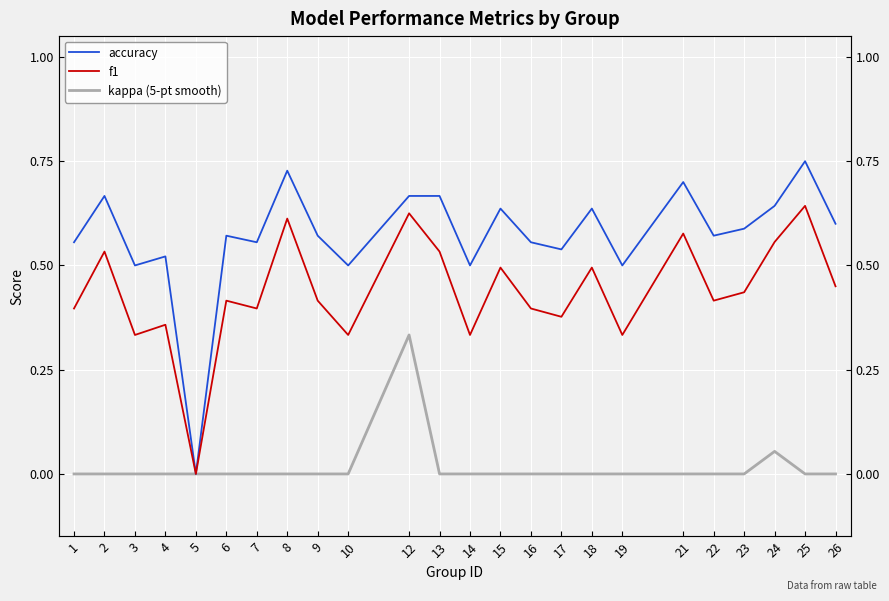

What is the value of the accuracy point at the 14th from the left?

0.6